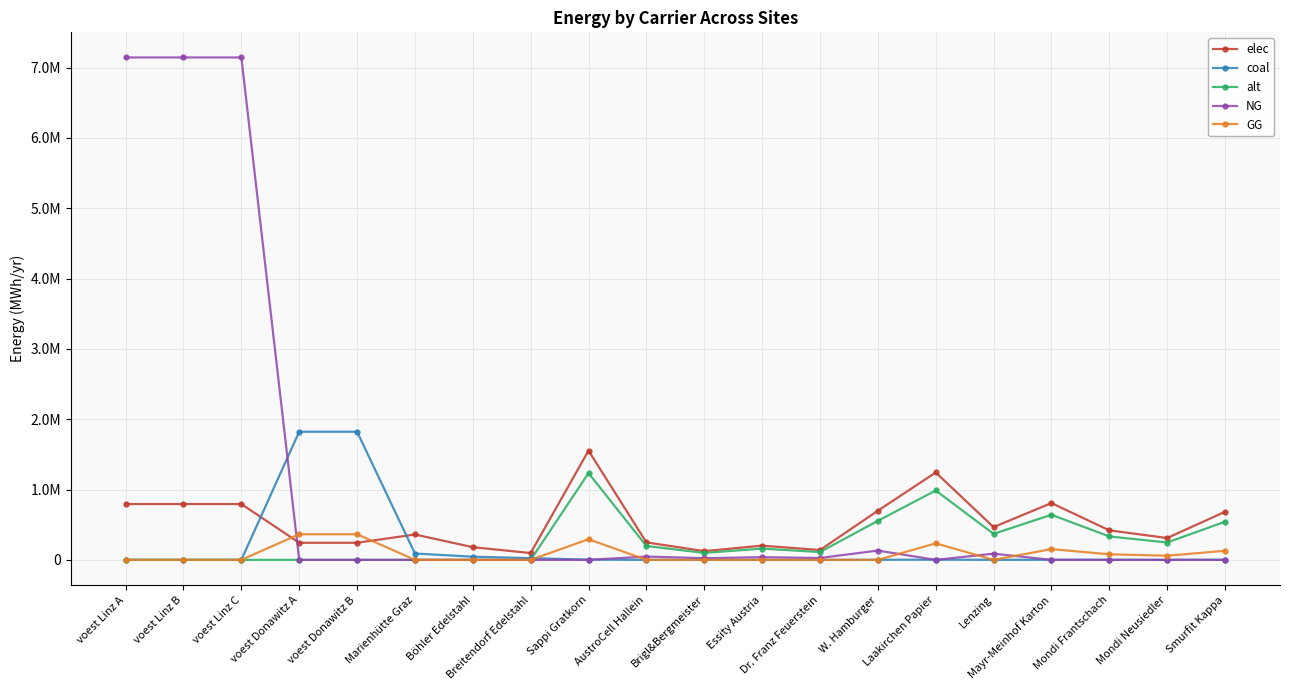

True or false: NG and elec cross at least once.

True